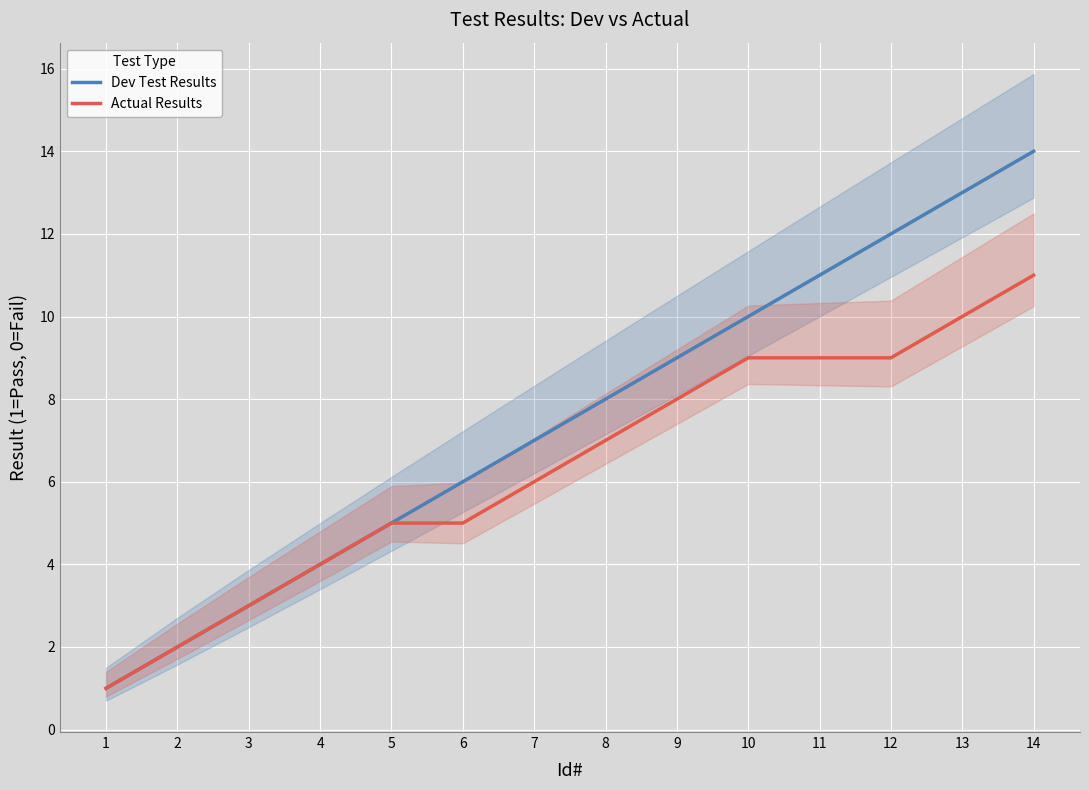

What is the total value across all series at 3?

6